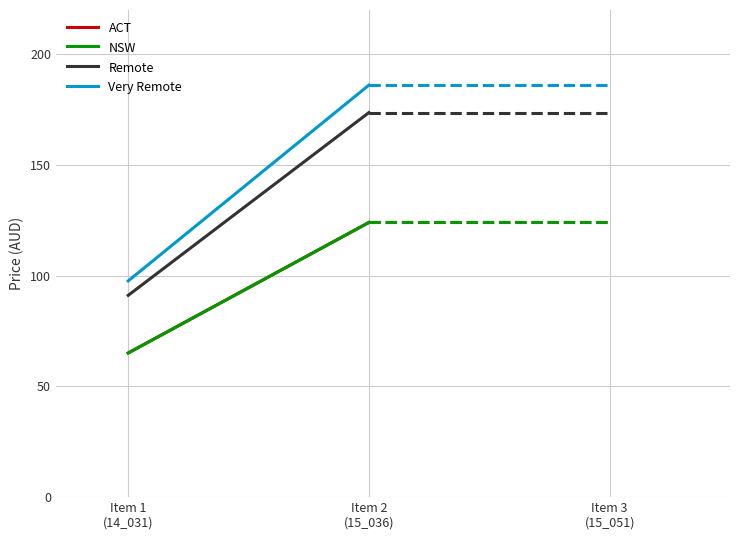

What is the label of the 2nd point from the right?

Item 1
(14_031)